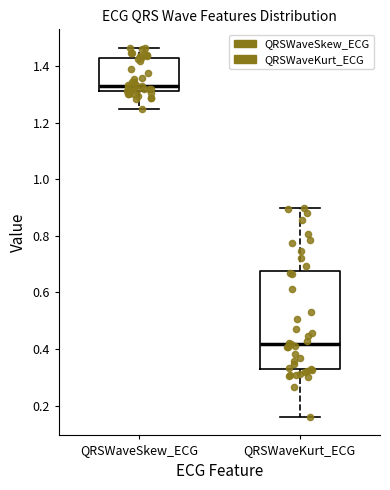

Where is the upper edge of the box for QRSWaveSkew_ECG on the y-axis? The values are not printed on the chart, so give them approximately, as read against the axis.

1.42